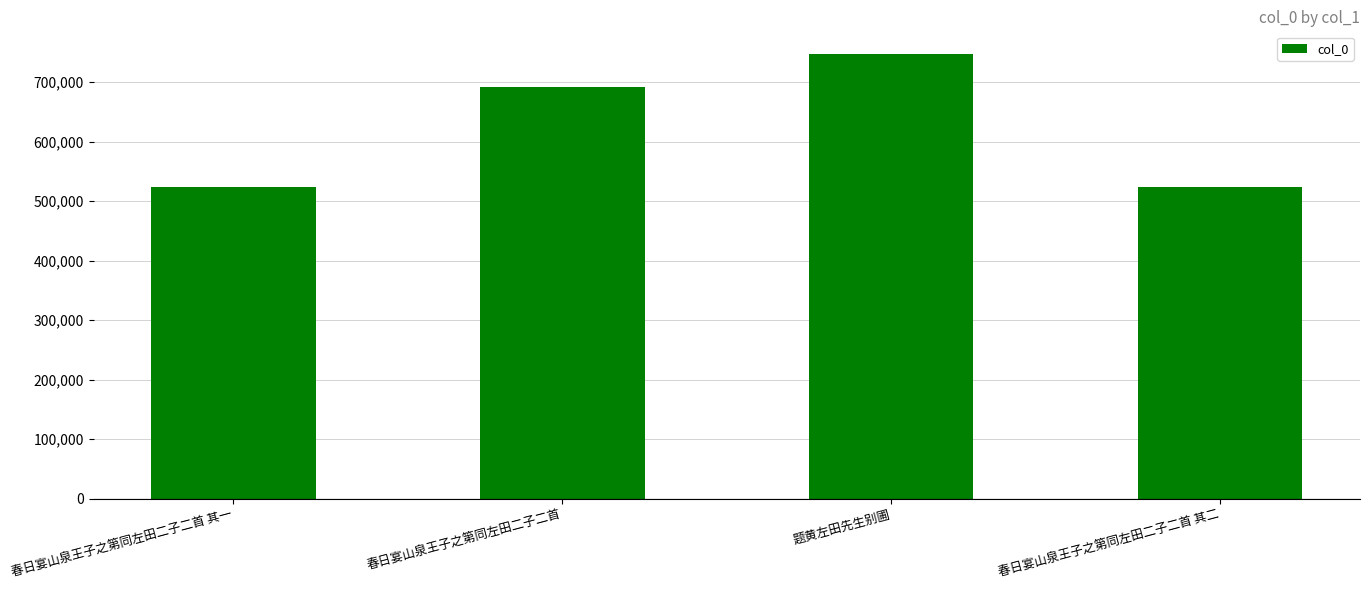

What is the value of the 1st bar from the left?

523539